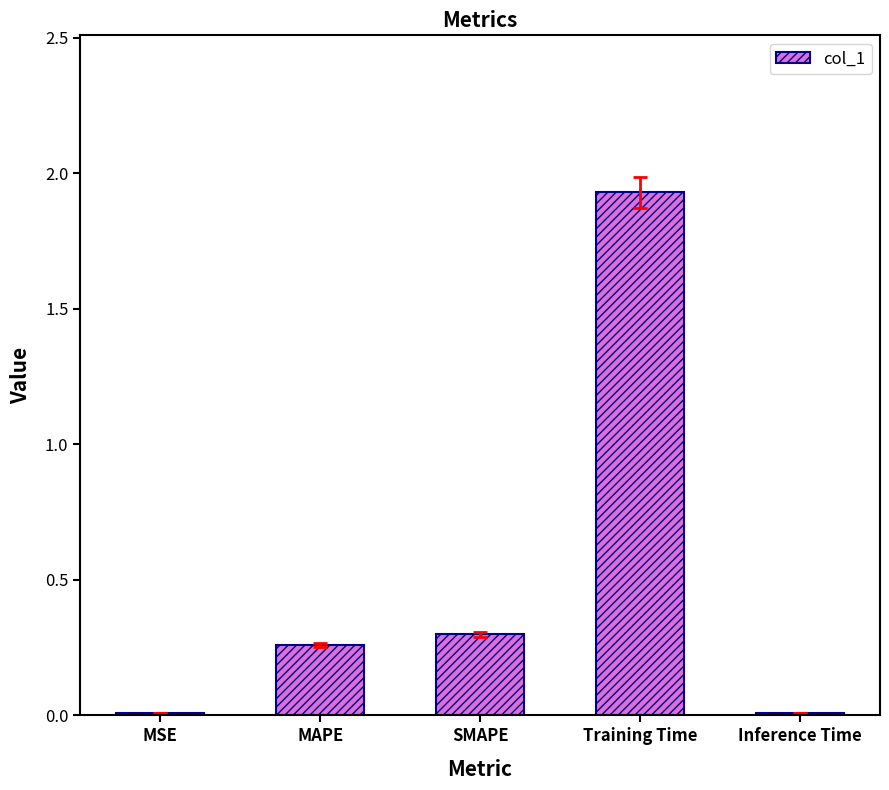

What is the difference between the values at SMAPE and Training Time?

1.6